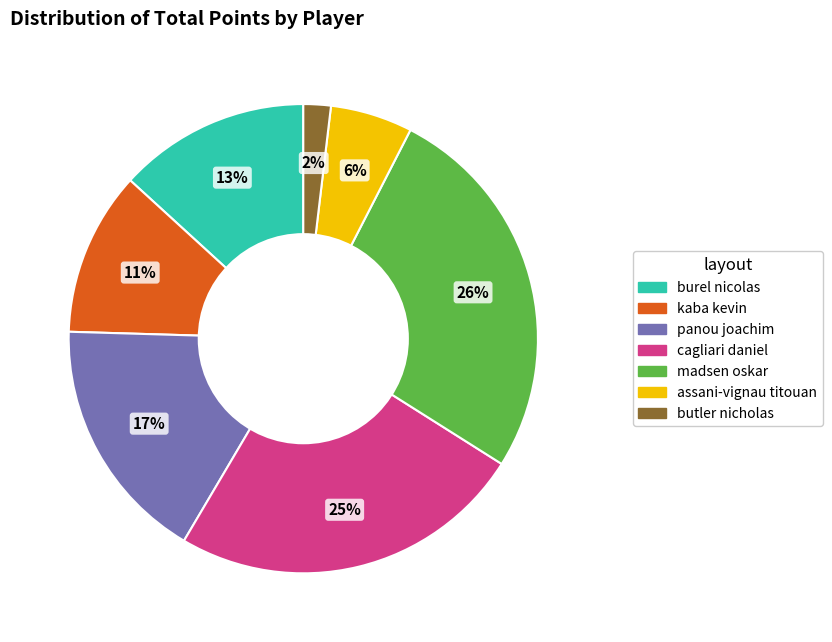

Which category has the biggest portion of the pie?

madsen oskar